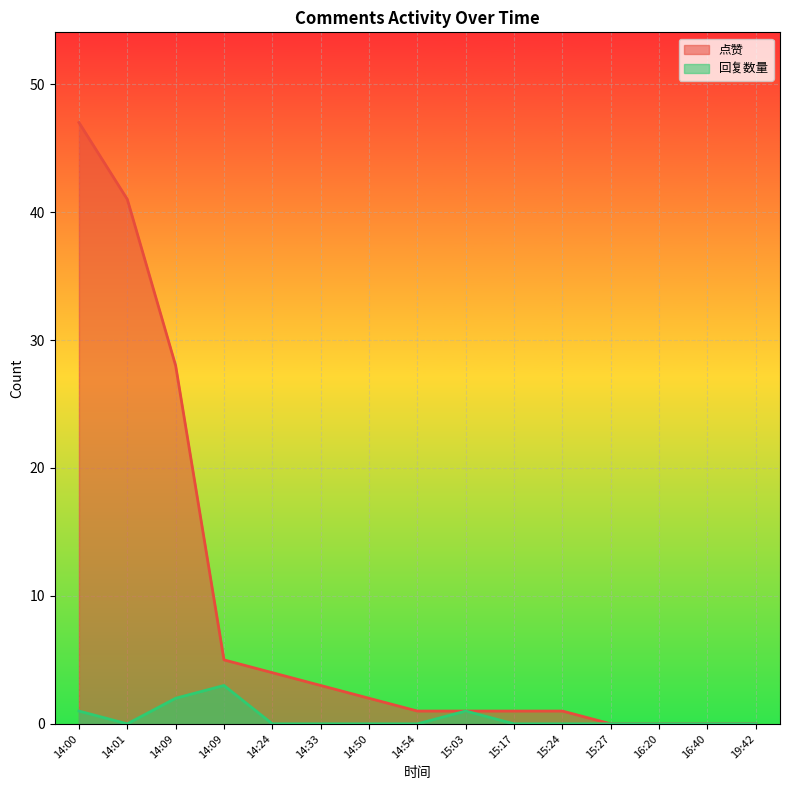

True or false: 回复数量 has more than 1 interior local peaks.

True